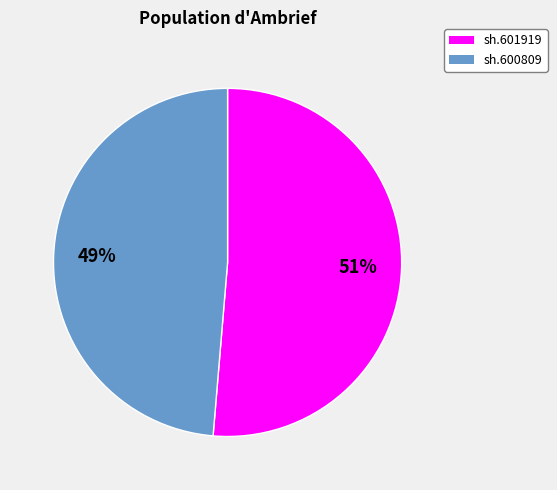

Does sh.601919 represent more than half of the total?

Yes